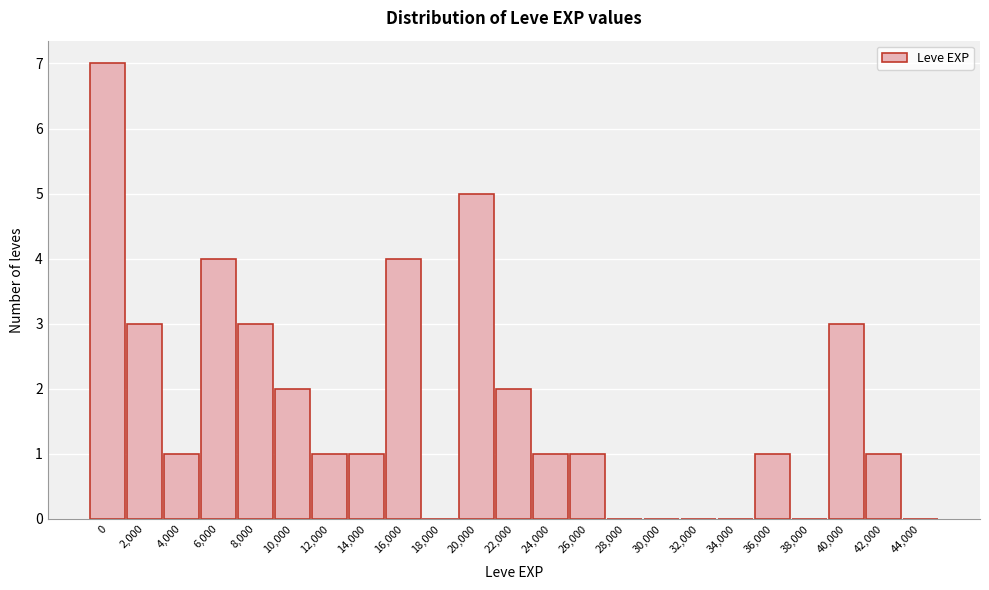

Reading left to right, list all the values displayed in this chart.

0=7	2,000=3	4,000=1	6,000=4	8,000=3	10,000=2	12,000=1	14,000=1	16,000=4	18,000=0	20,000=5	22,000=2	24,000=1	26,000=1	28,000=0	30,000=0	32,000=0	34,000=0	36,000=1	38,000=0	40,000=3	42,000=1	44,000=0